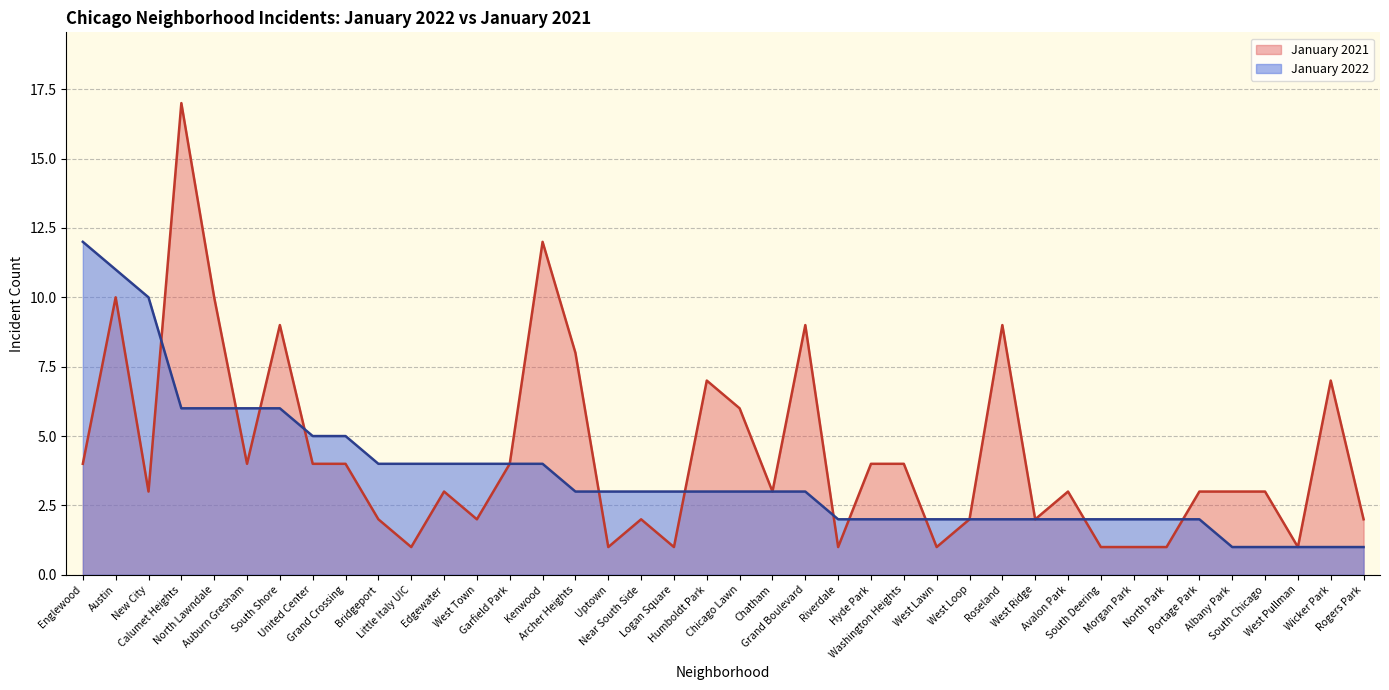

Reading left to right, what are all the values shown in this chart?

January 2021: 4	10	3	17	10	4	9	4	4	2	1	3	2	4	12	8	1	2	1	7	6	3	9	1	4	4	1	2	9	2	3	1	1	1	3	3	3	1	7	2
January 2022: 12	11	10	6	6	6	6	5	5	4	4	4	4	4	4	3	3	3	3	3	3	3	3	2	2	2	2	2	2	2	2	2	2	2	2	1	1	1	1	1